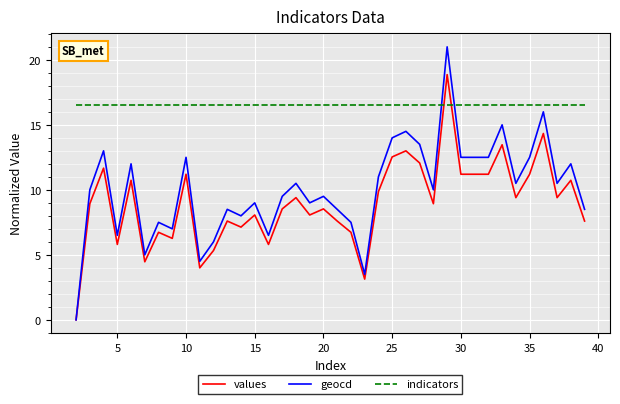

Which series has the widest spread of values?

geocd